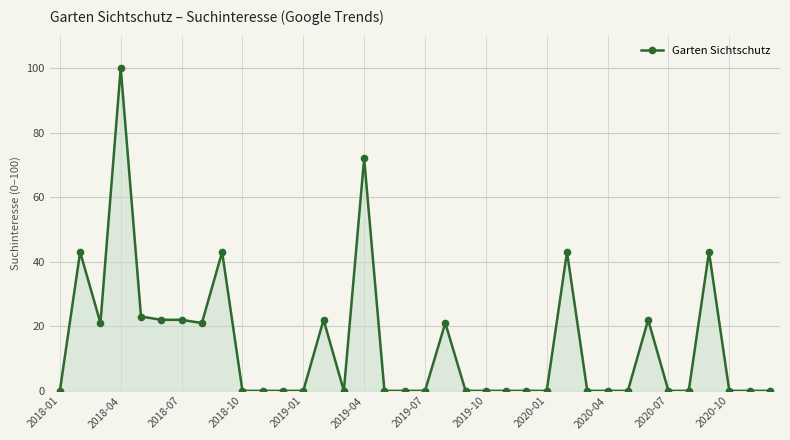

What is the maximum value shown in the chart?

100